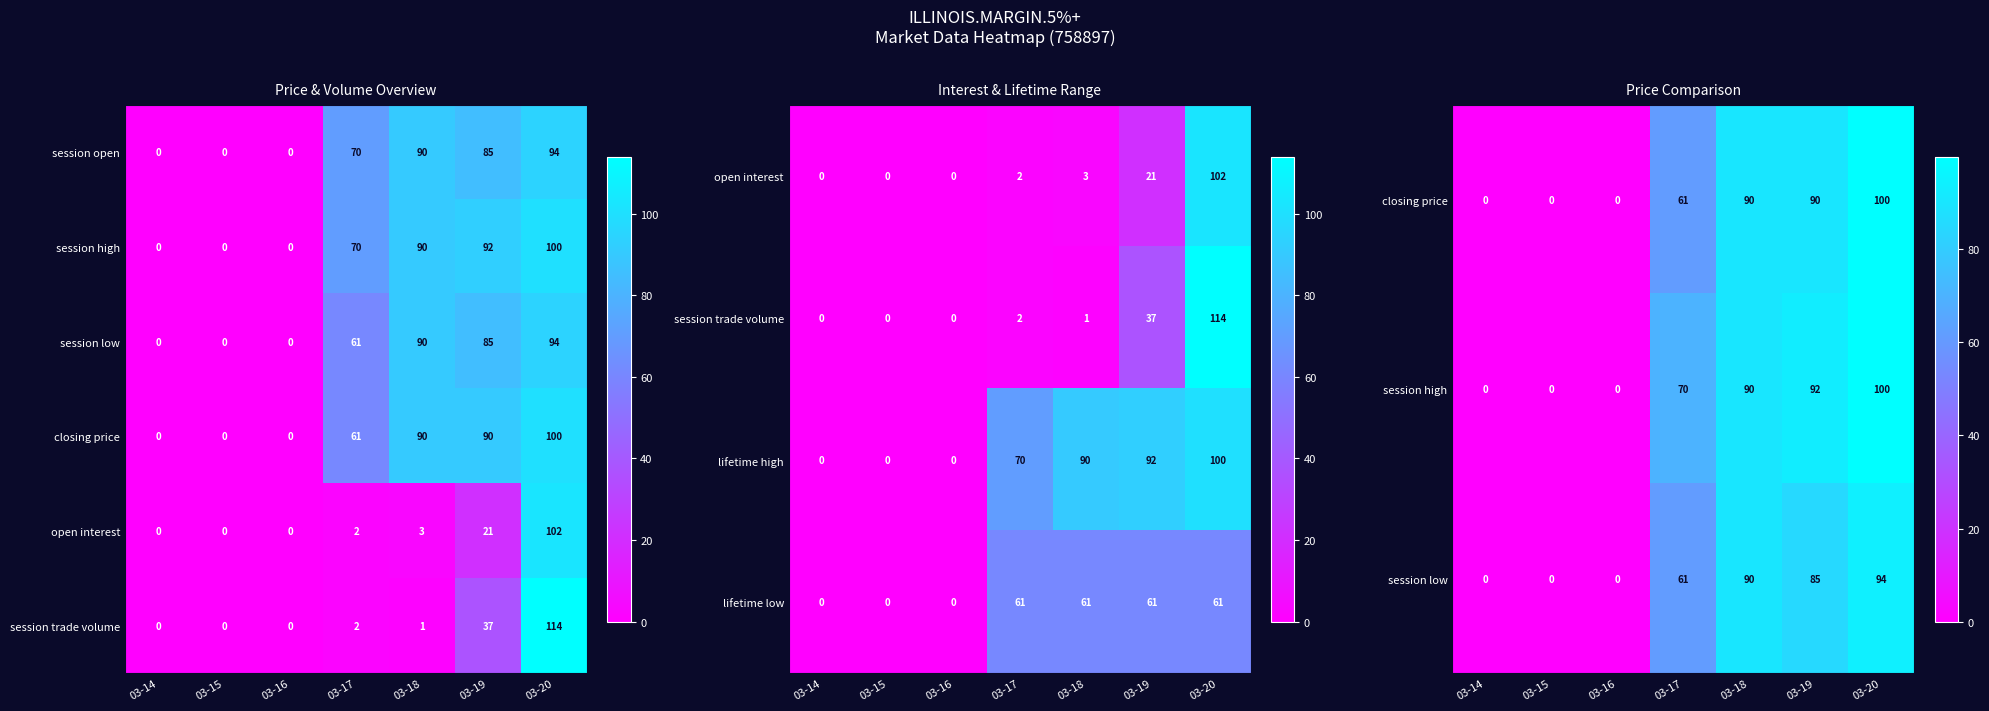

True or false: session open has a value of -45 at 03-16.

False